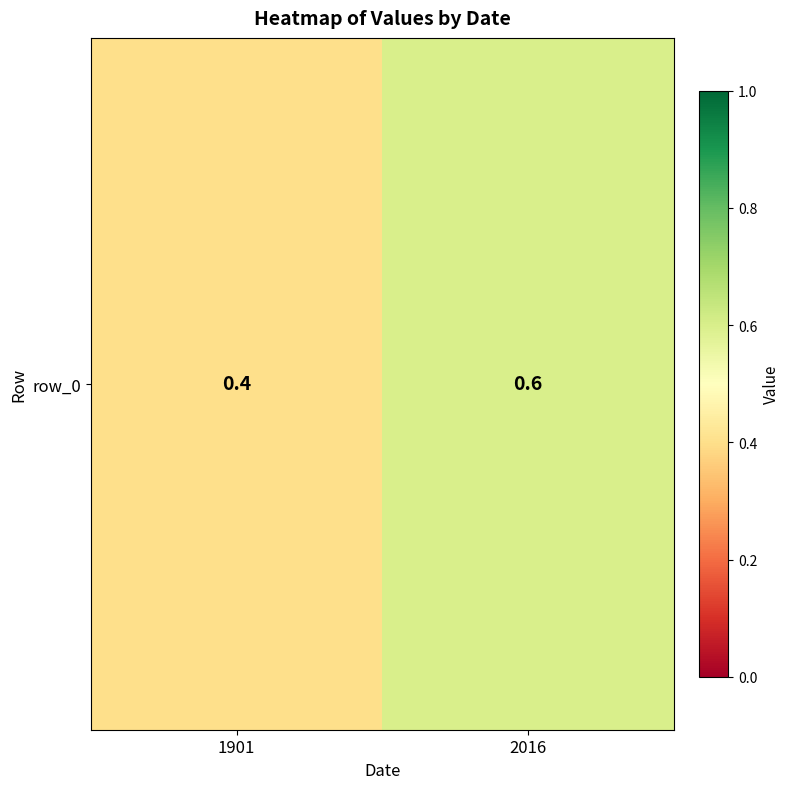

List the labels in order of value, largest first.

2016, 1901